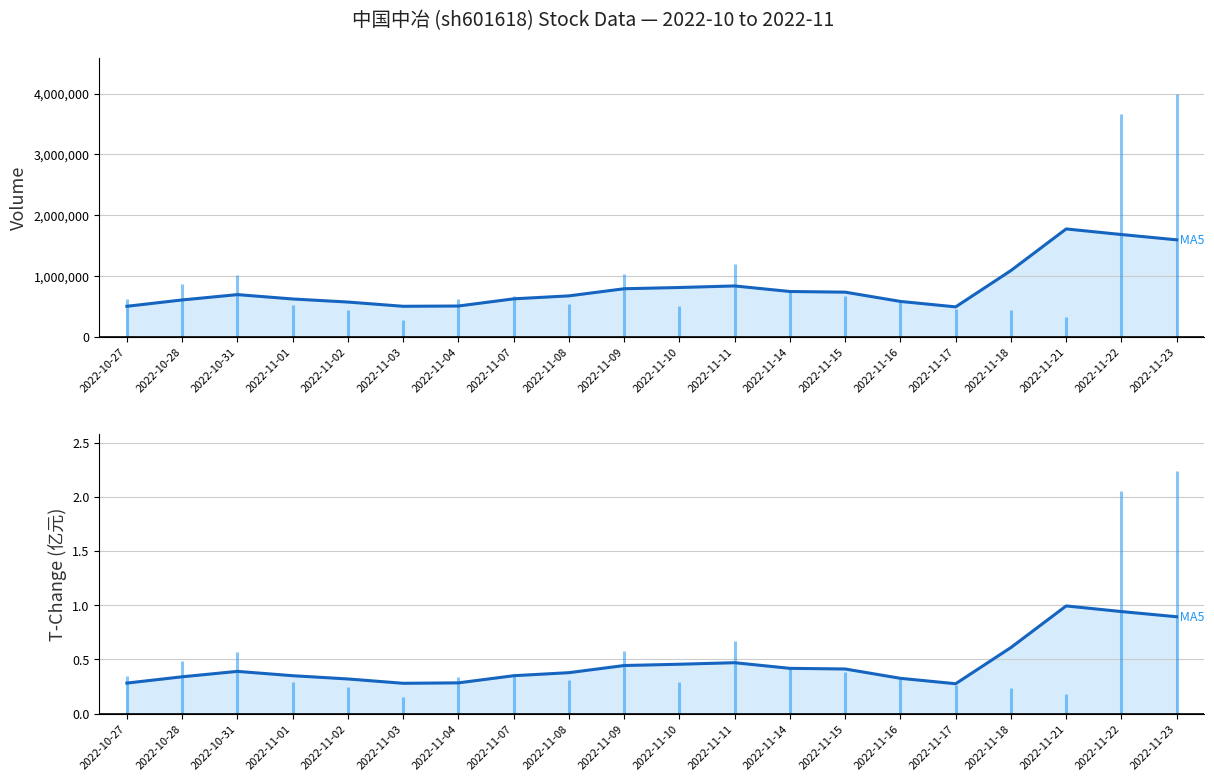

True or false: volume (MA5) and t_change (MA5) intersect in this chart.

False